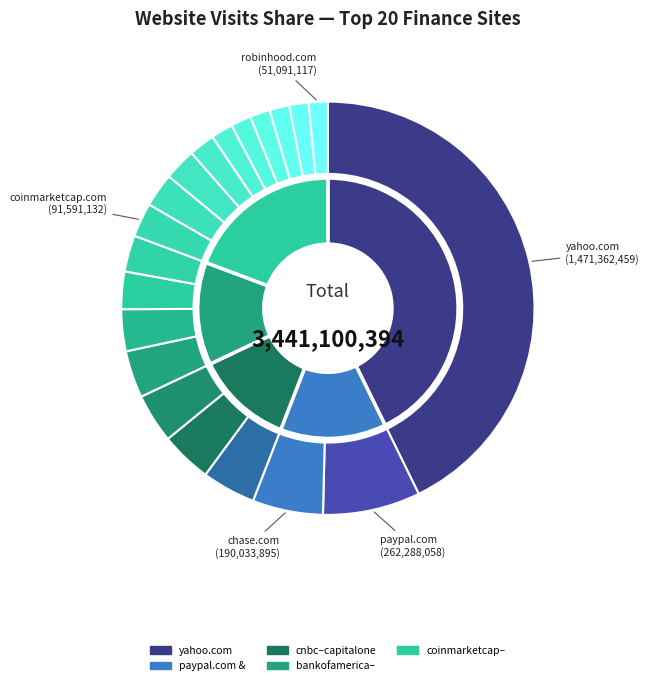

Which slice is the smallest?

robinhood.com